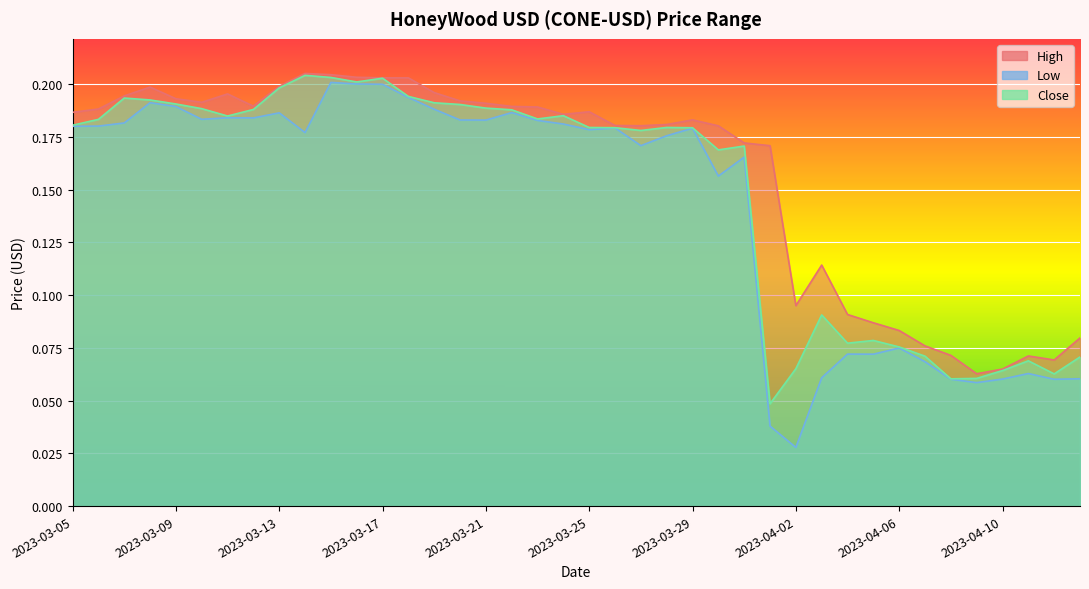

List the labels in order of High value, smallest first.

2023-04-09, 2023-04-10, 2023-04-12, 2023-04-11, 2023-04-08, 2023-04-07, 2023-04-13, 2023-04-06, 2023-04-05, 2023-04-04, 2023-04-02, 2023-04-03, 2023-04-01, 2023-03-31, 2023-03-30, 2023-03-27, 2023-03-26, 2023-03-28, 2023-03-29, 2023-03-24, 2023-03-05, 2023-03-25, 2023-03-06, 2023-03-23, 2023-03-22, 2023-03-12, 2023-03-21, 2023-03-10, 2023-03-20, 2023-03-09, 2023-03-07, 2023-03-11, 2023-03-19, 2023-03-08, 2023-03-13, 2023-03-18, 2023-03-17, 2023-03-16, 2023-03-15, 2023-03-14